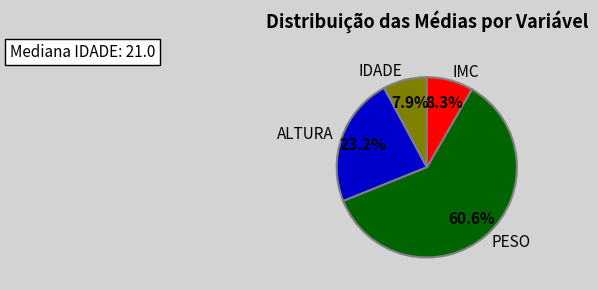

How many segments does this pie chart have?

4